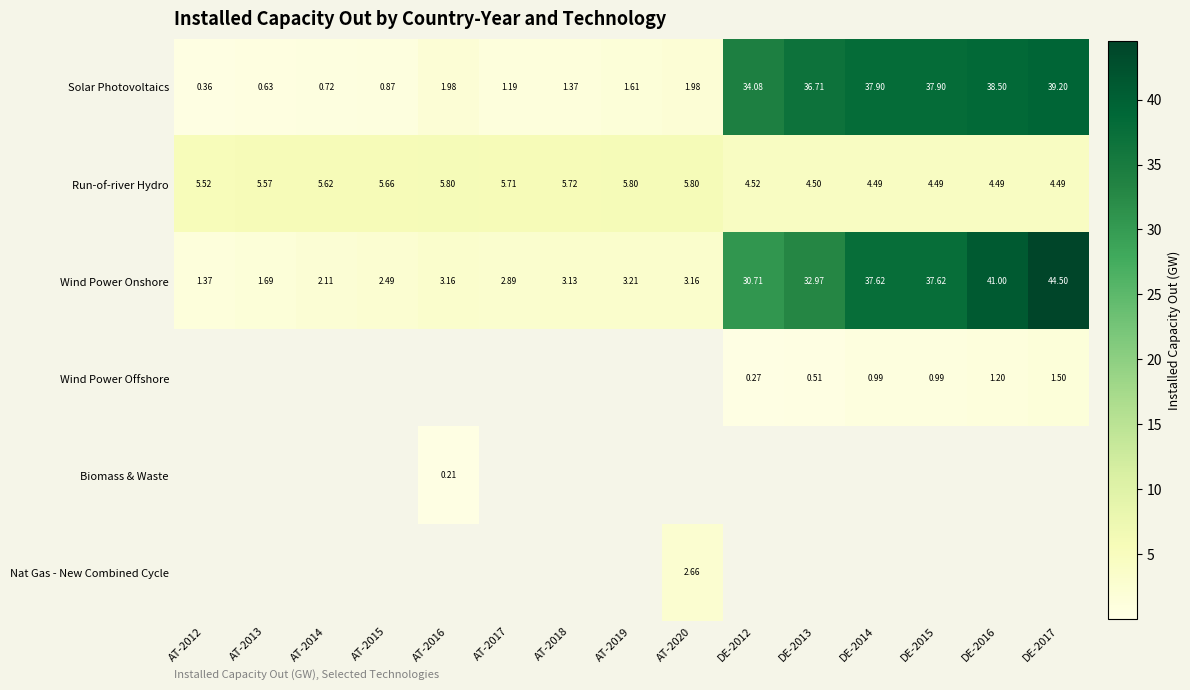

At which category is the sum across all series the highest?

DE-2017